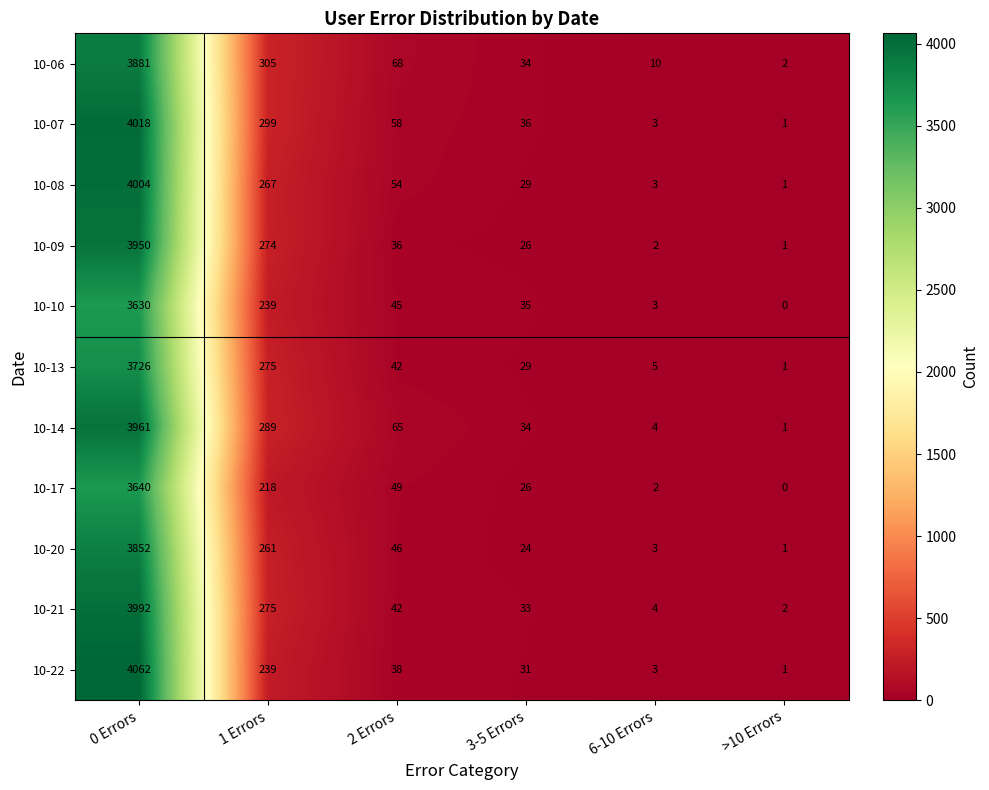

Which series has the widest spread of values?

10-22